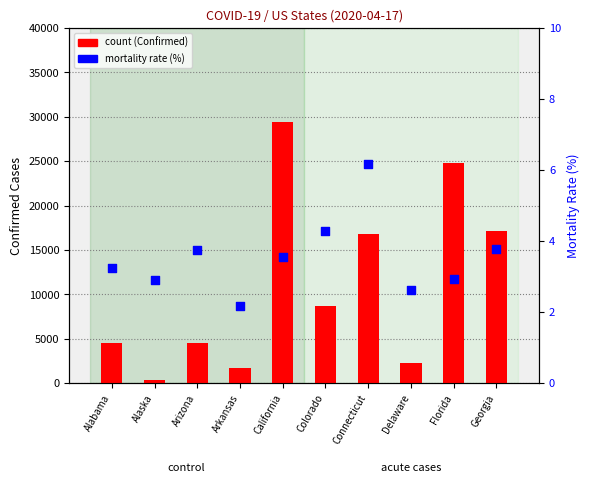

At which category is the sum across all series the highest?

California